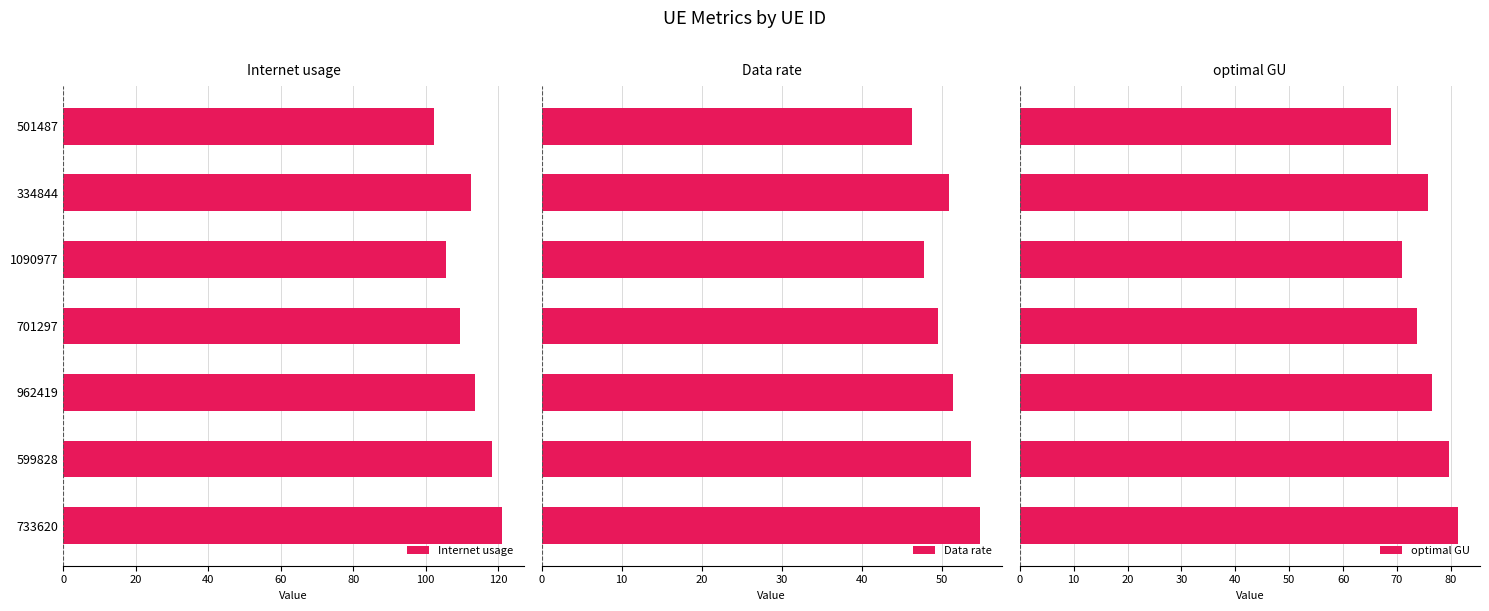

What is the sum of all Internet usage values?

782.9